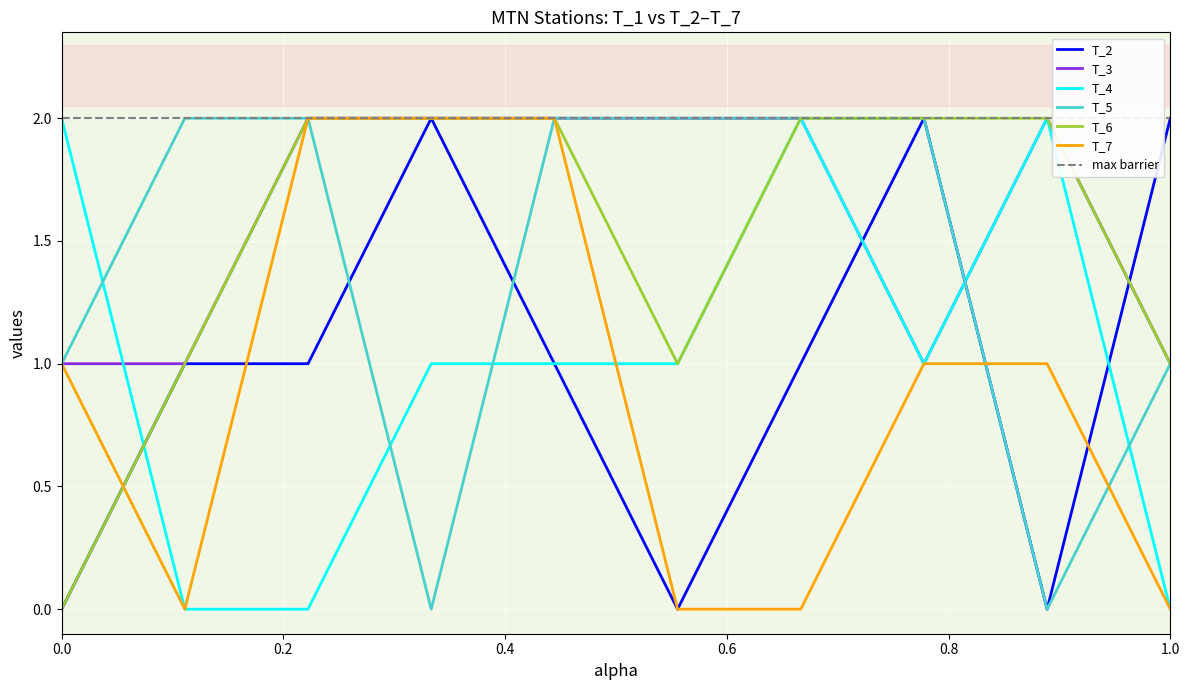

Which series has the largest total across all categories?

max barrier